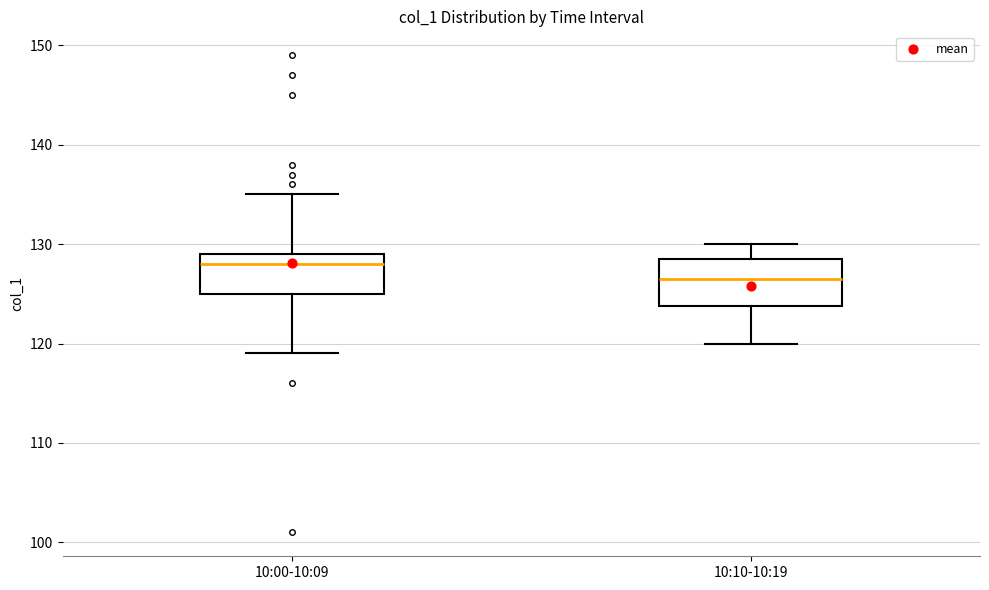

Where does the upper whisker of the box for 10:10-10:19 end on the y-axis? The values are not printed on the chart, so give them approximately, as read against the axis.

130